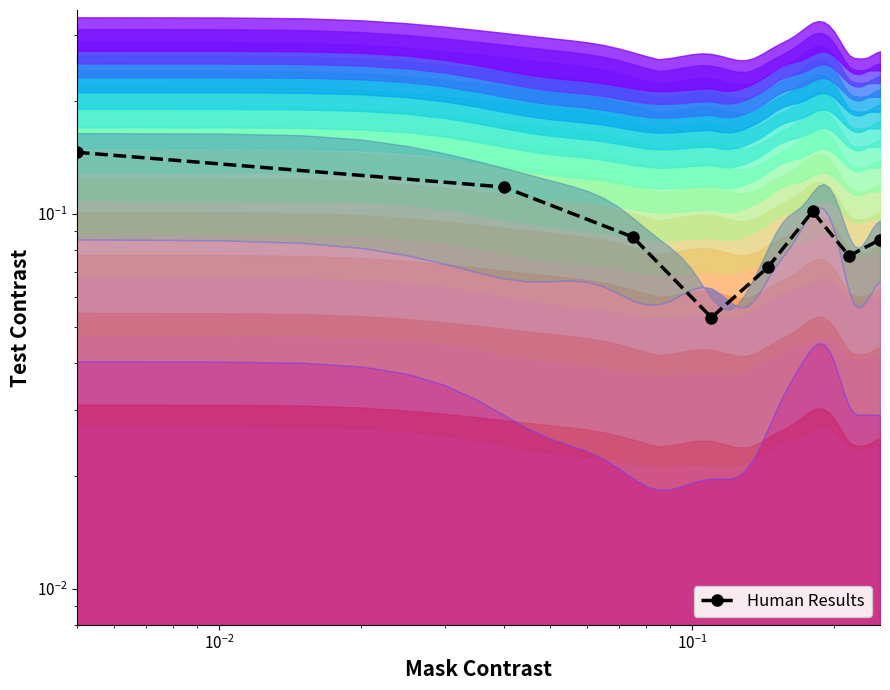

What is the value of the 6th point from the left?

0.1